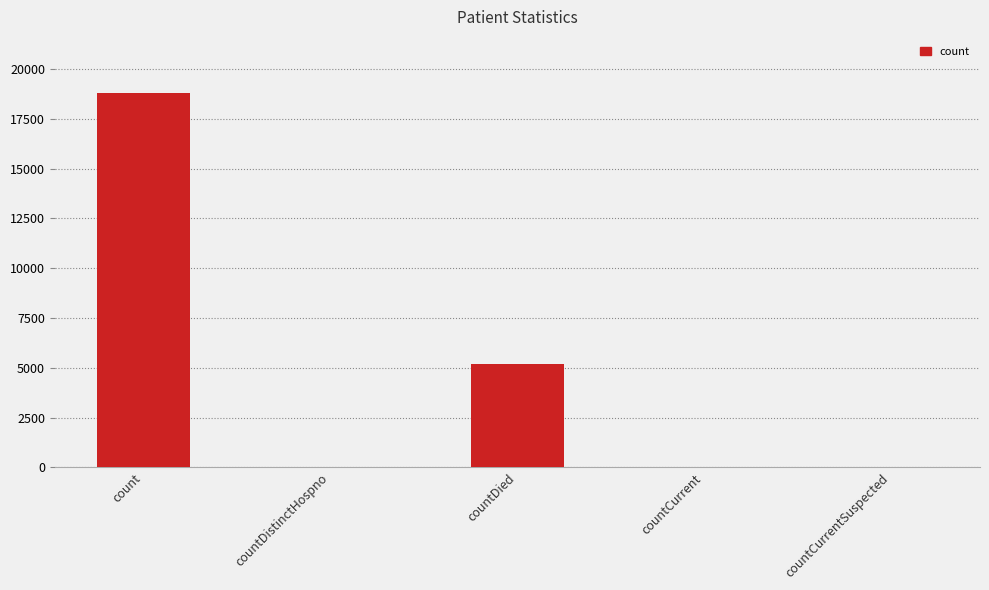

Which label corresponds to the largest value in the chart?

count